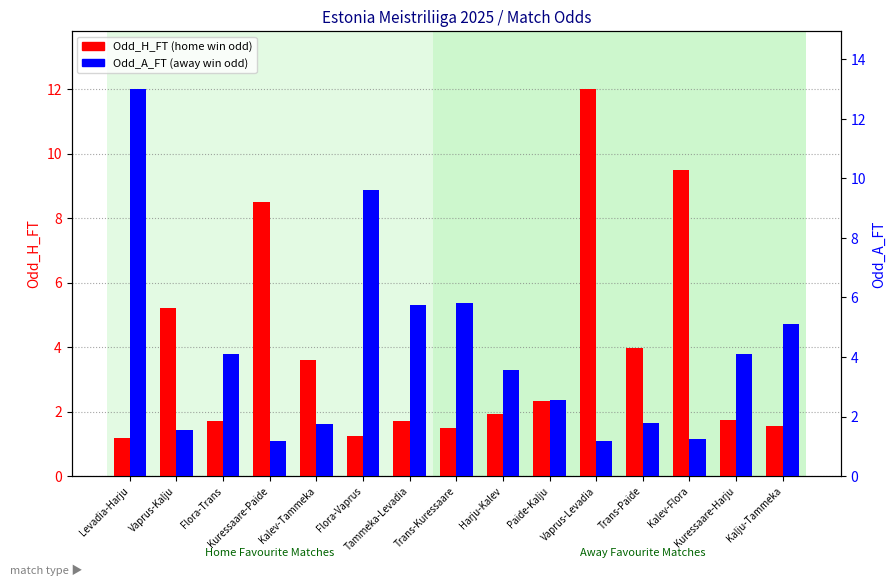

Which has a higher value, Vaprus-Levadia or Flora-Trans?

Vaprus-Levadia